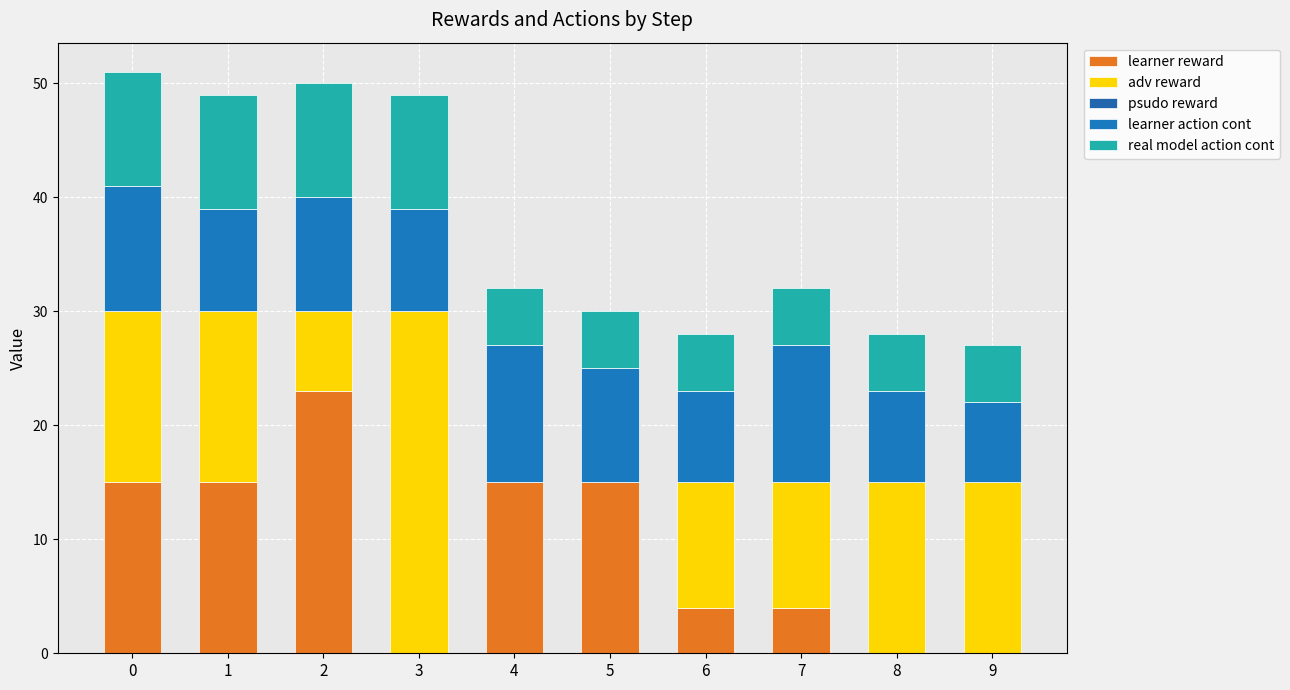

What is the total value across all series at 9?

27